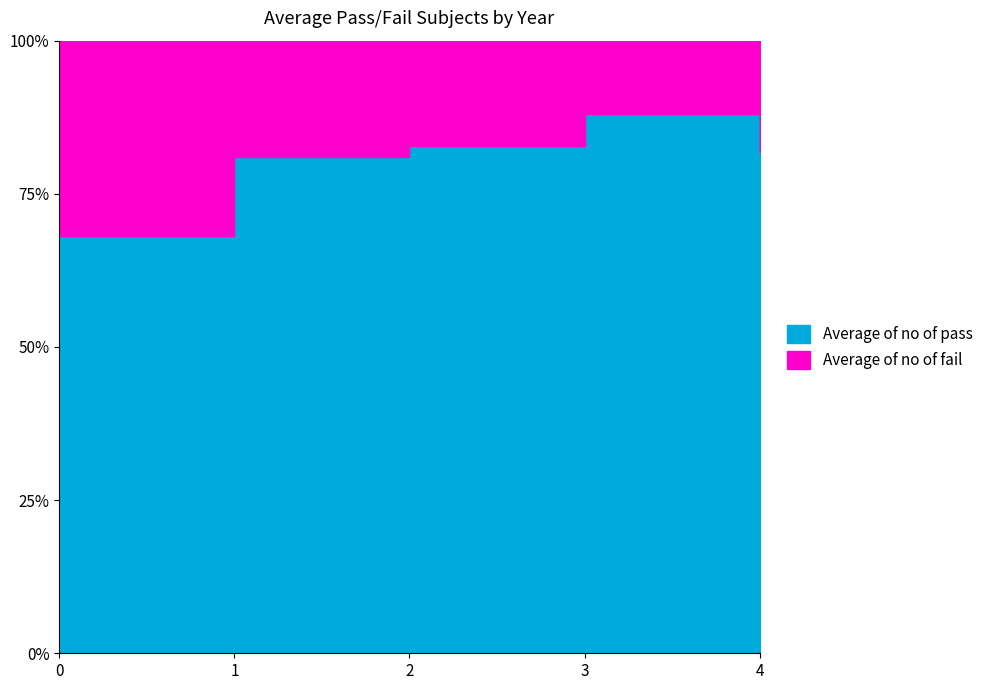

List the labels in order of value, smallest first.

0, 1, 4, 2, 3